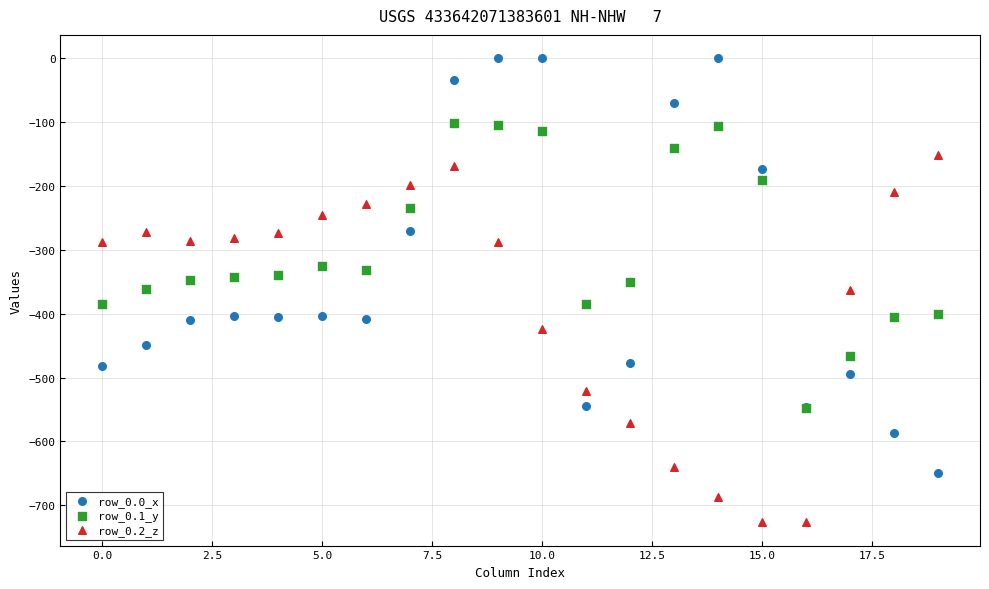

What are all the series names shown in the legend?

row_0.0_x, row_0.1_y, row_0.2_z